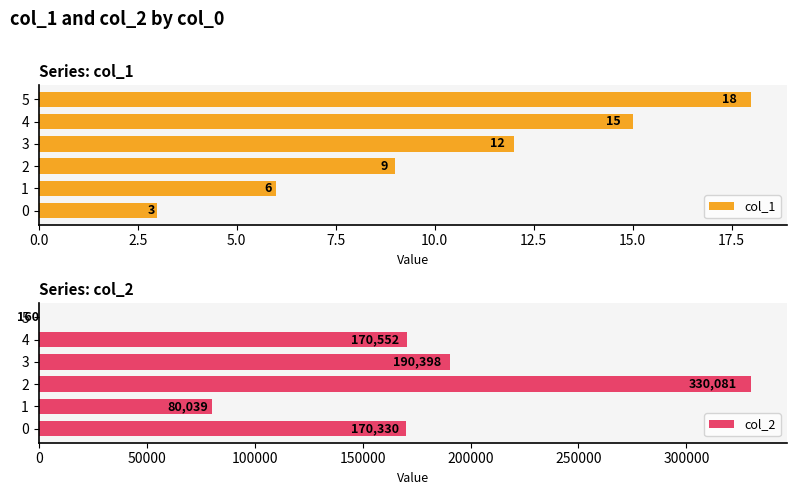

Is it true that col_1 equals 15 at 4?

True